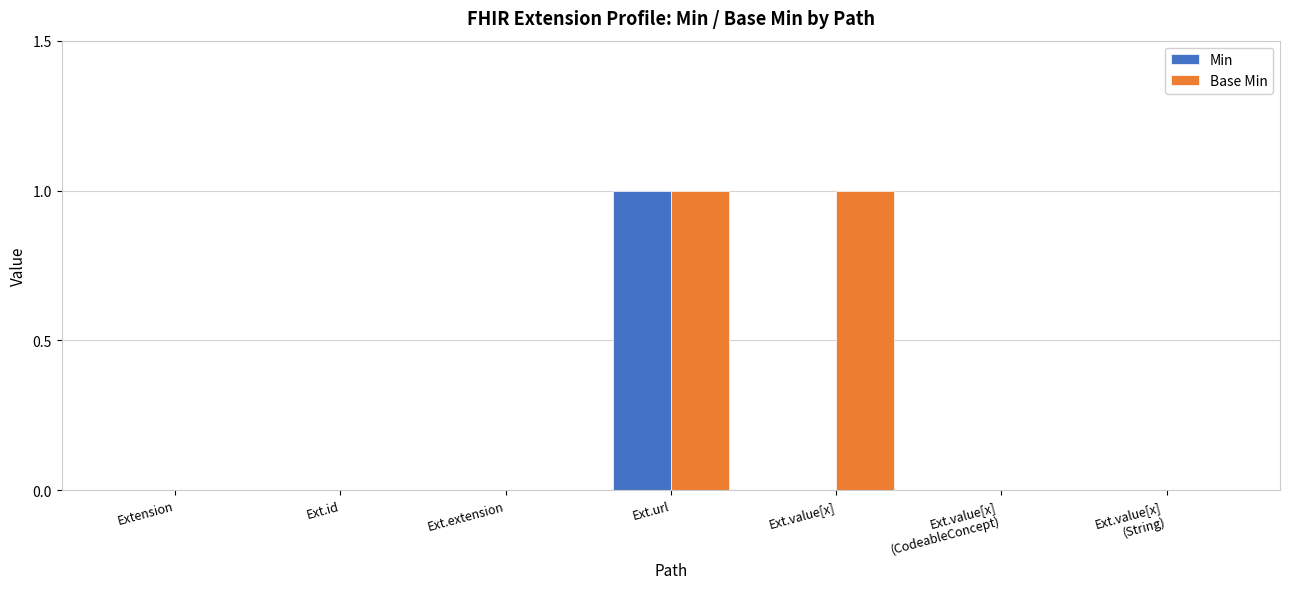

Reading left to right, list all the values displayed in this chart.

Min: 0	0	0	1	0	0	0
Base Min: 0	0	0	1	1	0	0